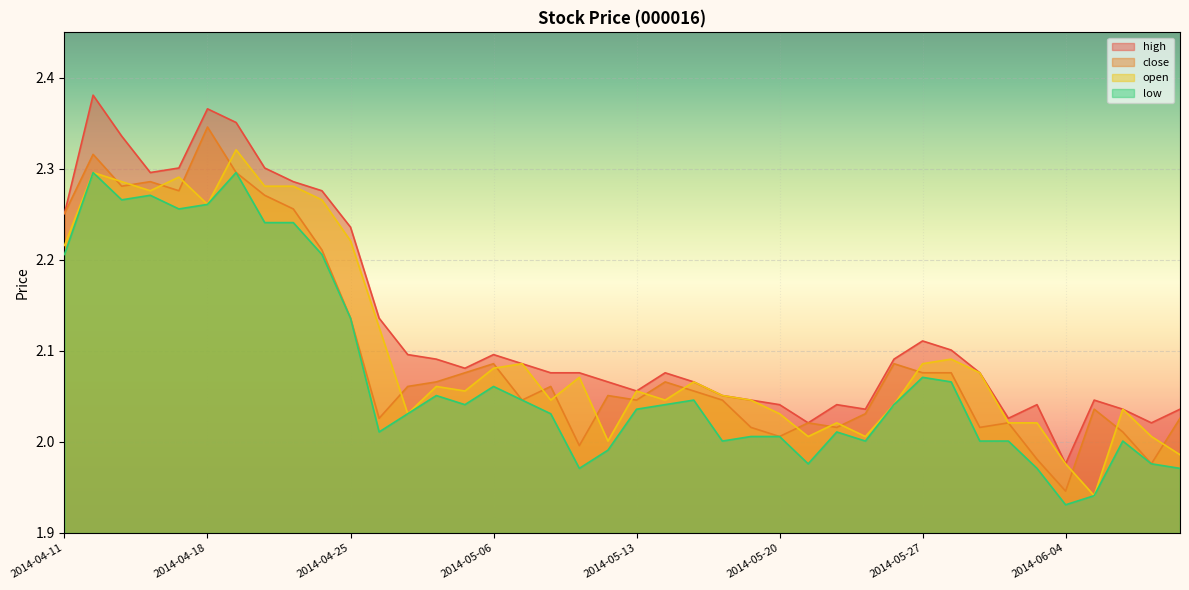

What is the difference between the second highest and minimum values in the open series?

0.4